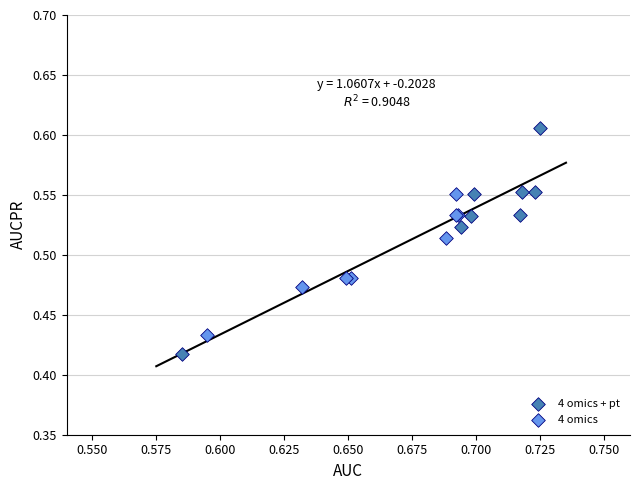

What are all the series names shown in the legend?

4 omics + pt, 4 omics